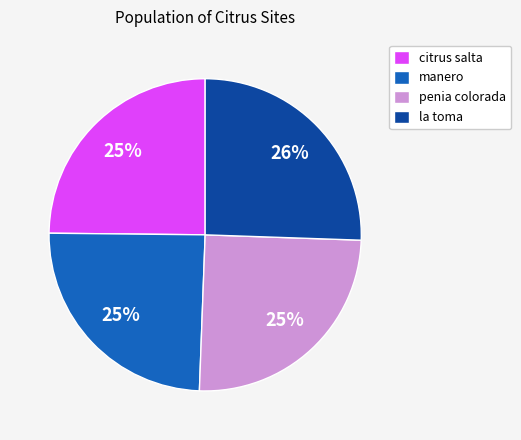

Approximately how many times larger is the value at la toma compared to penia colorada?

1.0